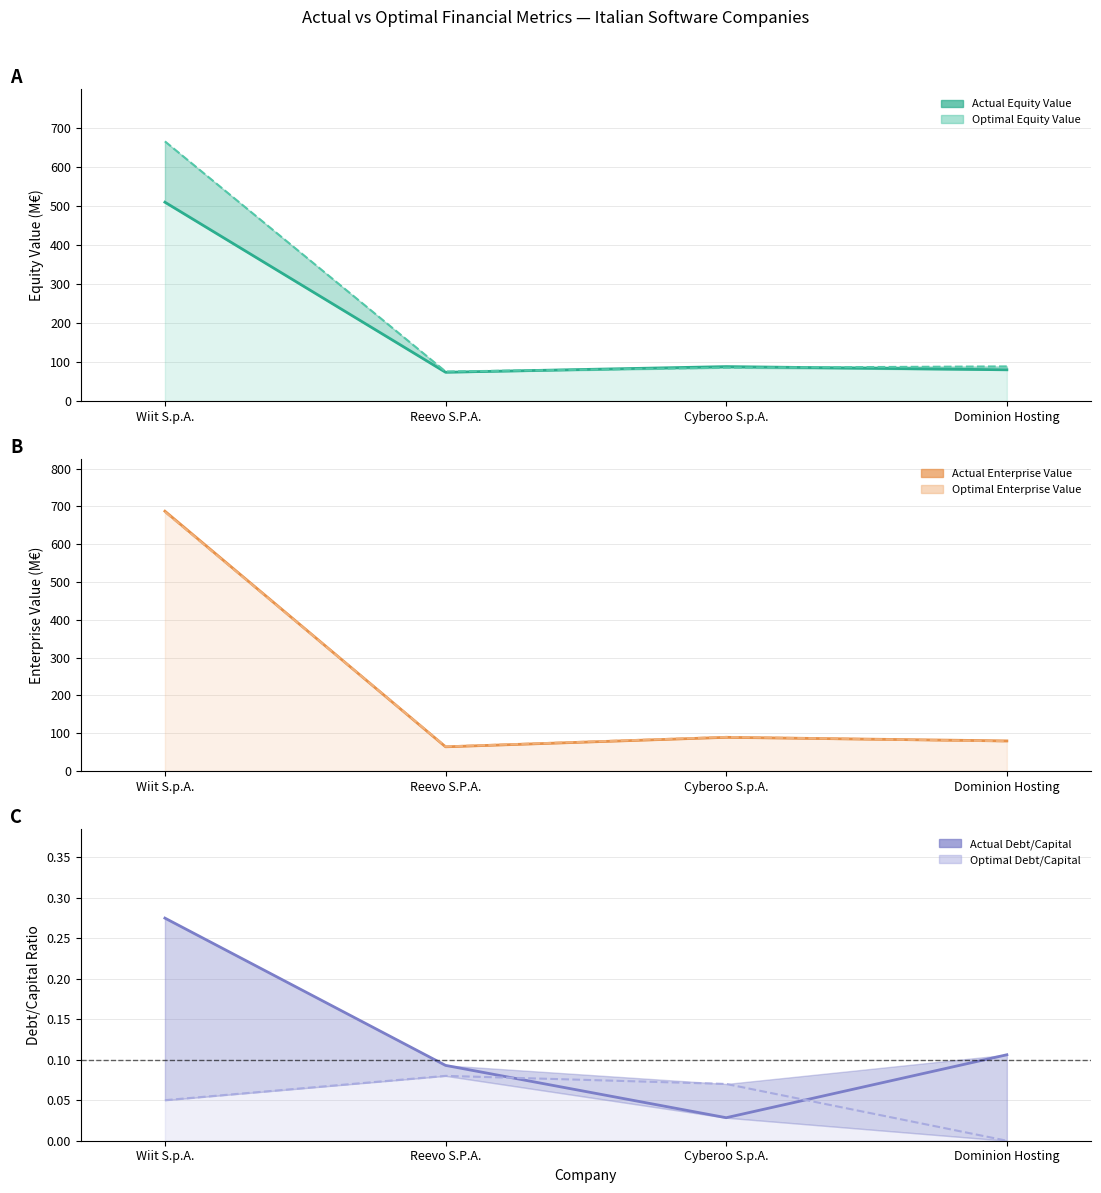

Does the chart have visible grid lines?

Yes